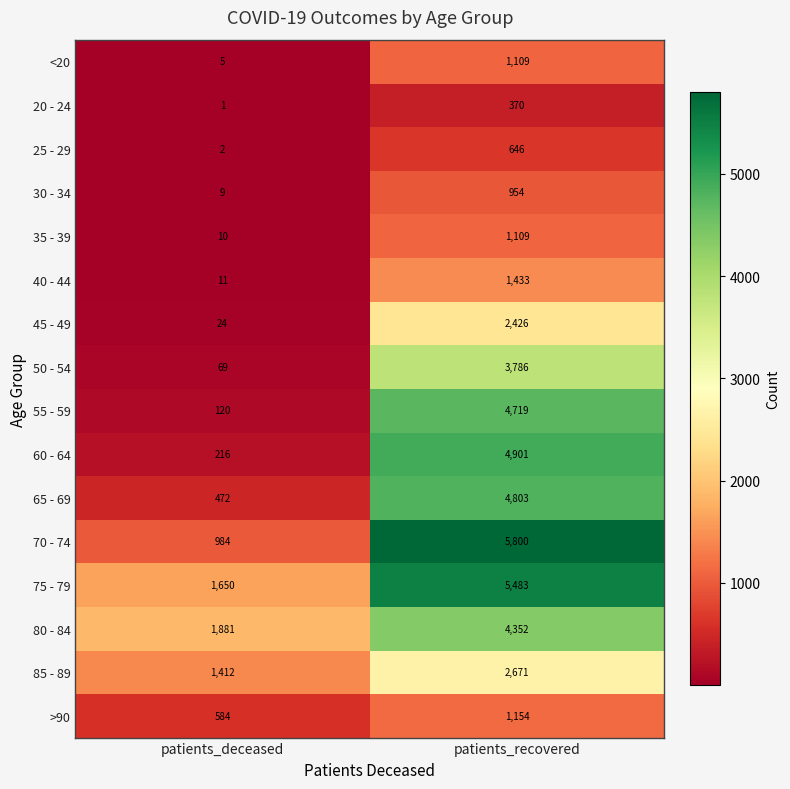

What is the sum of all 60 - 64 values?

5117